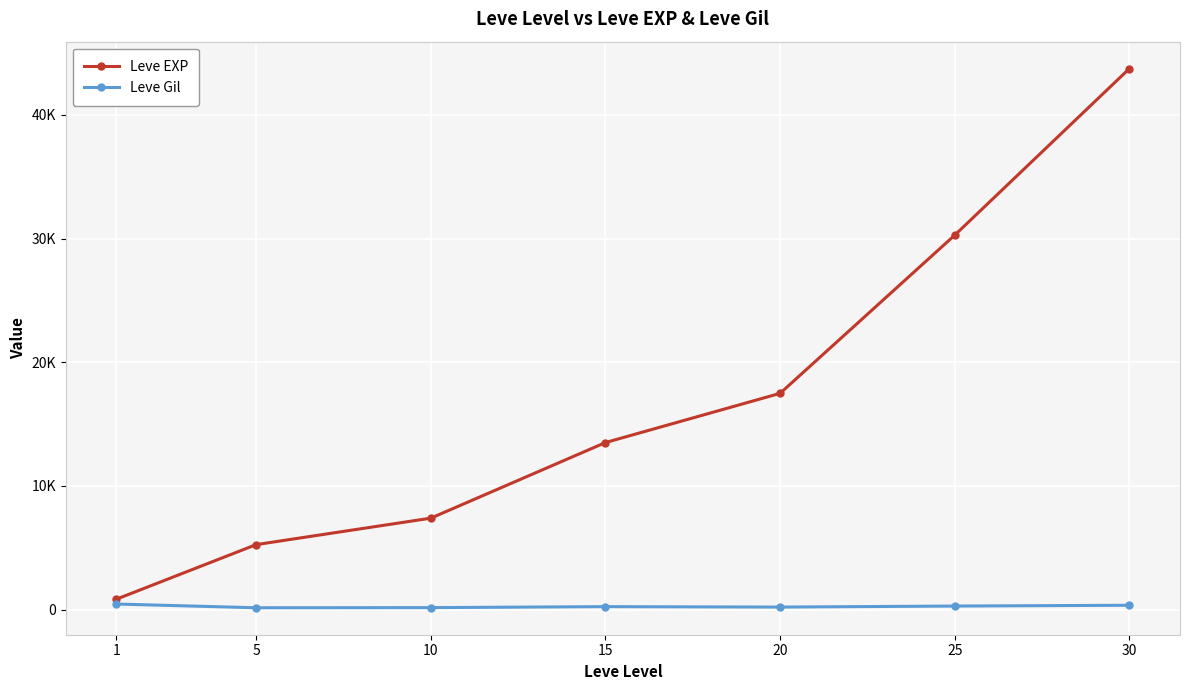

Which category has the highest value in the Leve EXP series?

30